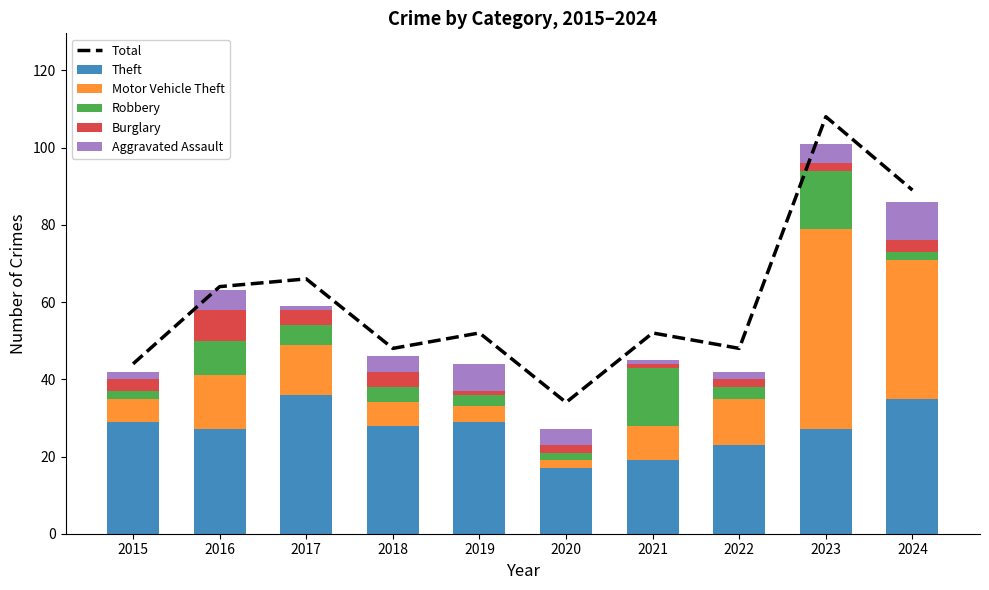

What is the total value across all series at 2020?

61